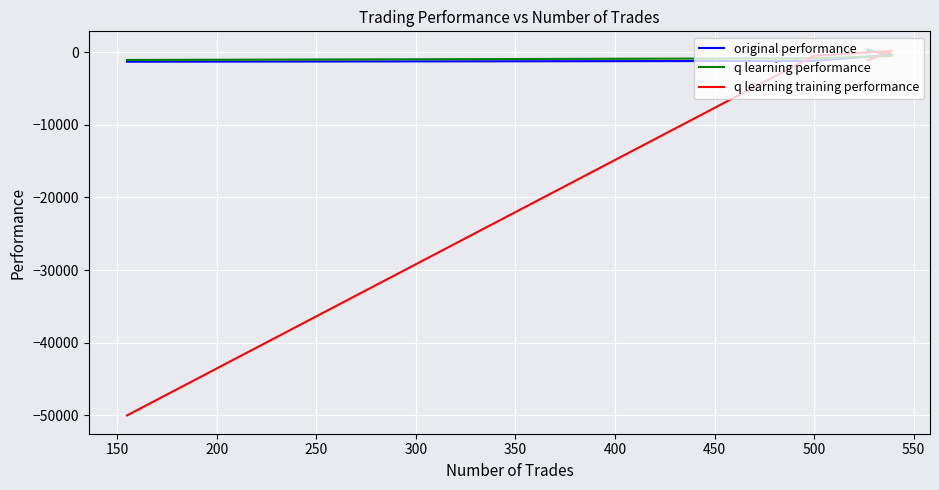

What is the sum of all q learning performance values?

-2104.2